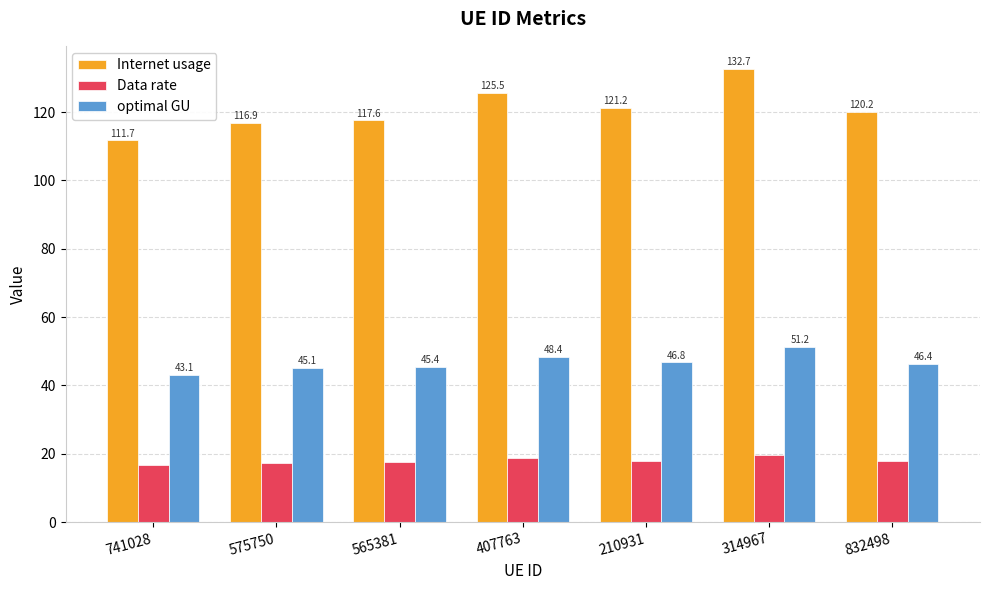

What is the spread (max minus min) of values at 741028?

95.1